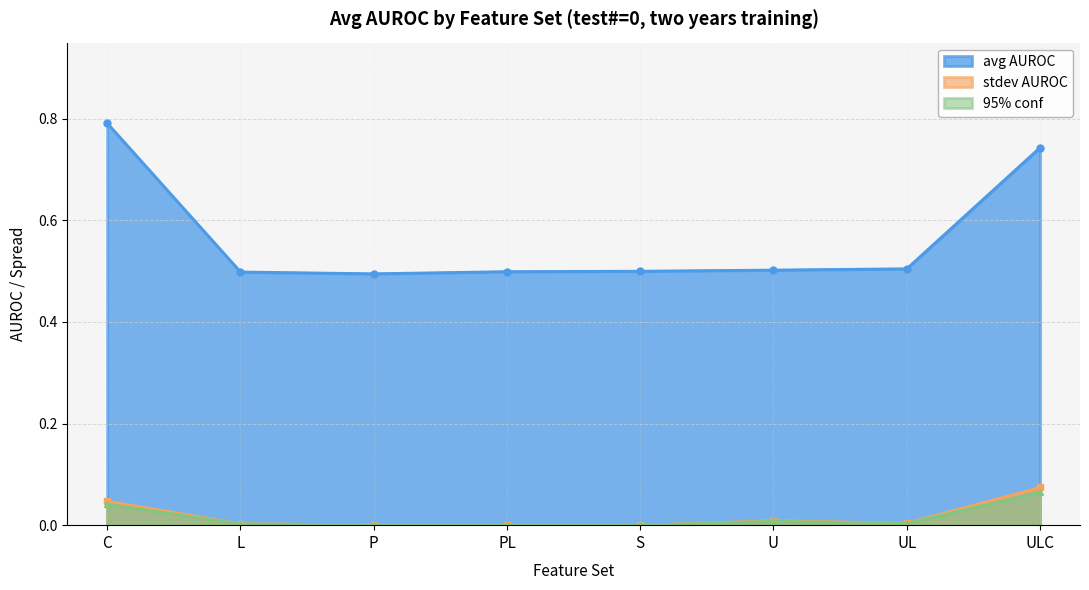

List the series in order of their peak value, lowest first.

95% conf, stdev AUROC, avg AUROC